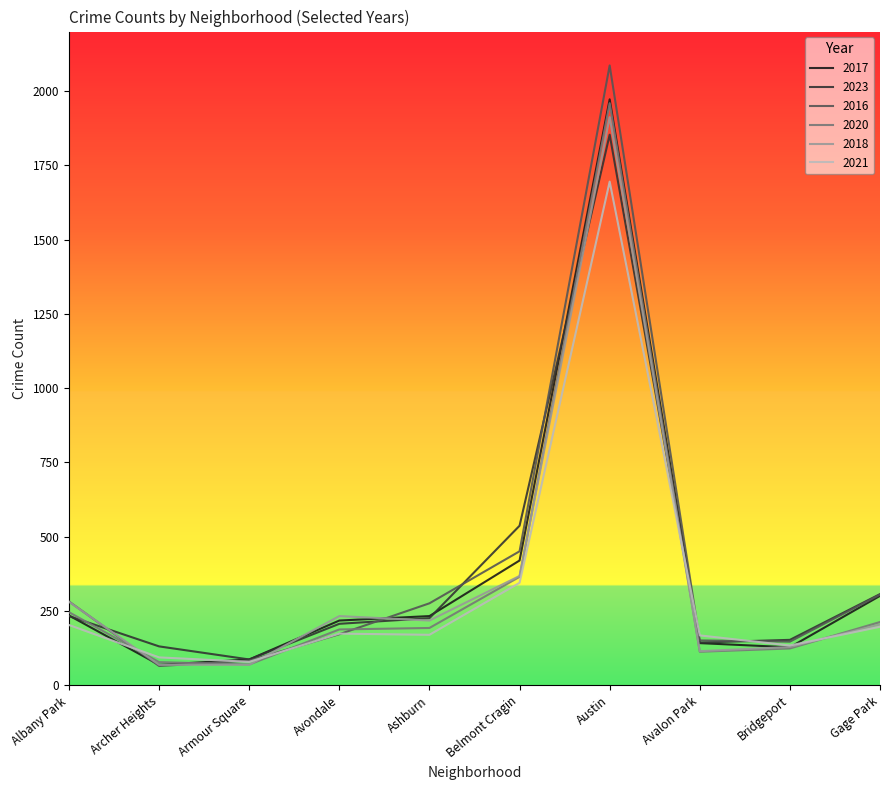

What are all the series names shown in the legend?

2017, 2023, 2016, 2020, 2018, 2021